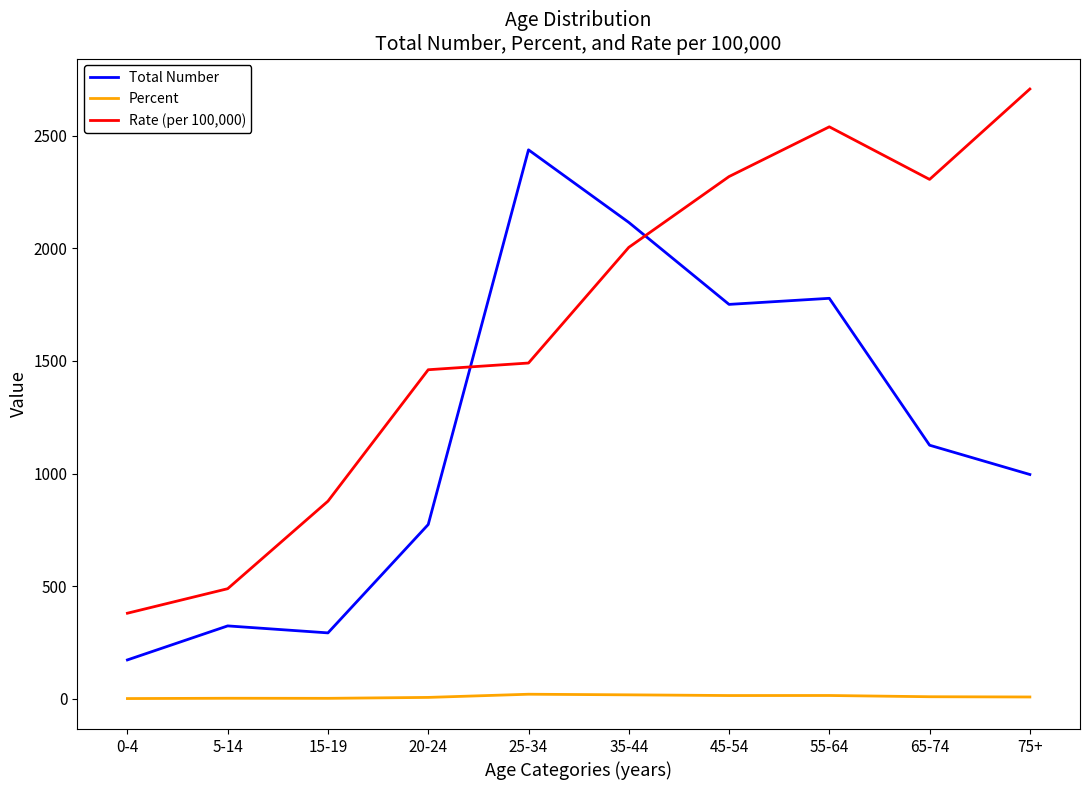

What is the difference between the maximum and minimum values in the Percent series?

19.2